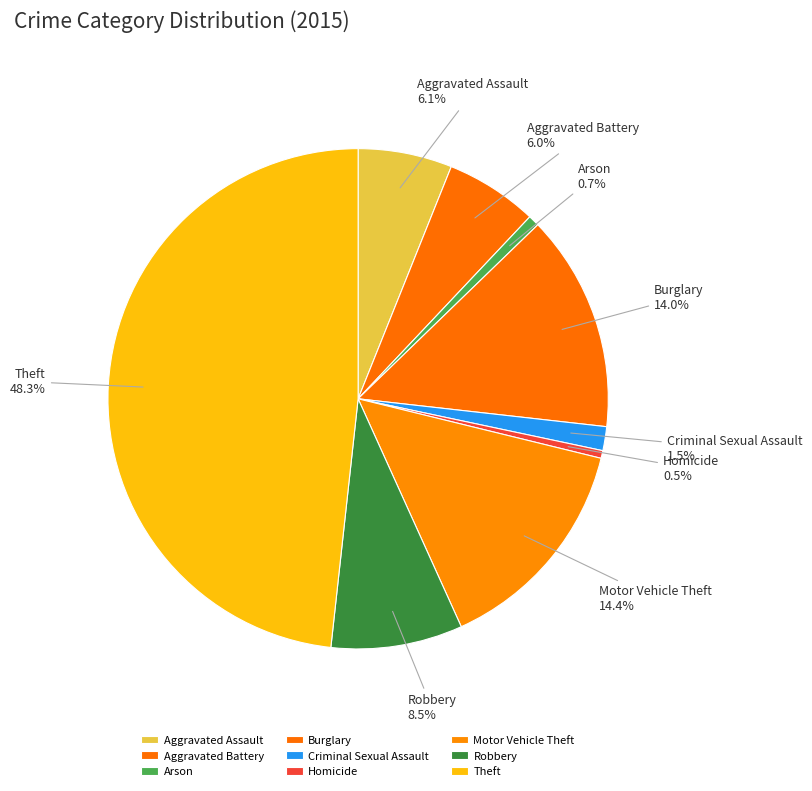

To the nearest percent, what is the difference between the largest and smallest slice percentages?

48%